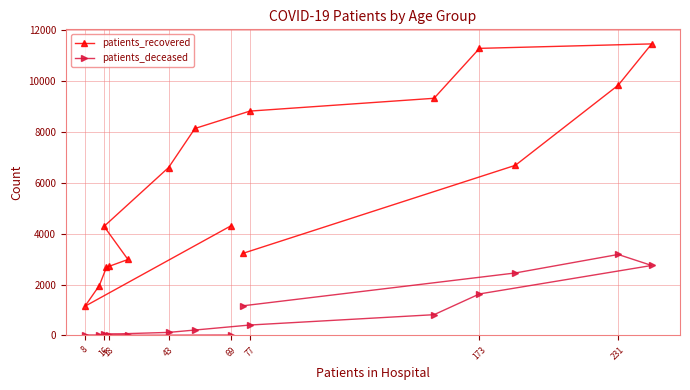

In patients_recovered, how many points are lower than both neighbors (excluding endpoints)?

1